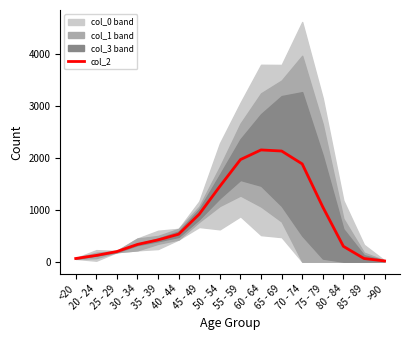

What is the difference between the values at 65 - 69 and 40 - 44?

1600